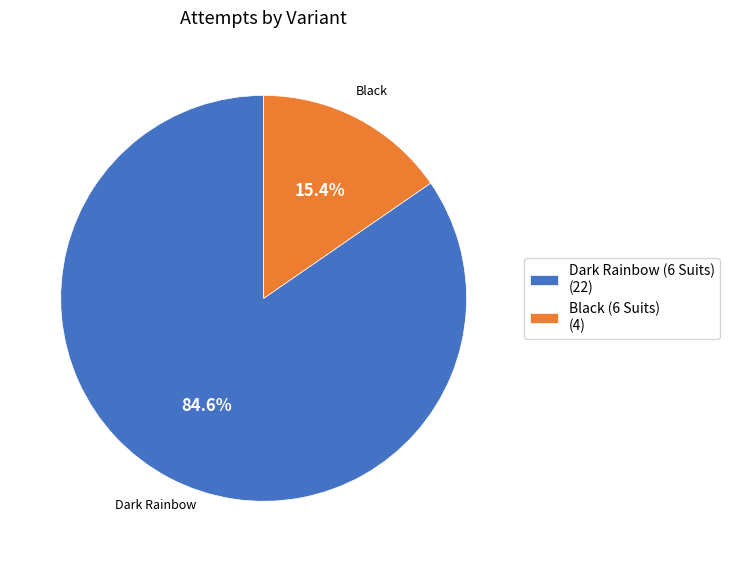

True or false: Black (6 Suits) accounts for 21% of the total.

False